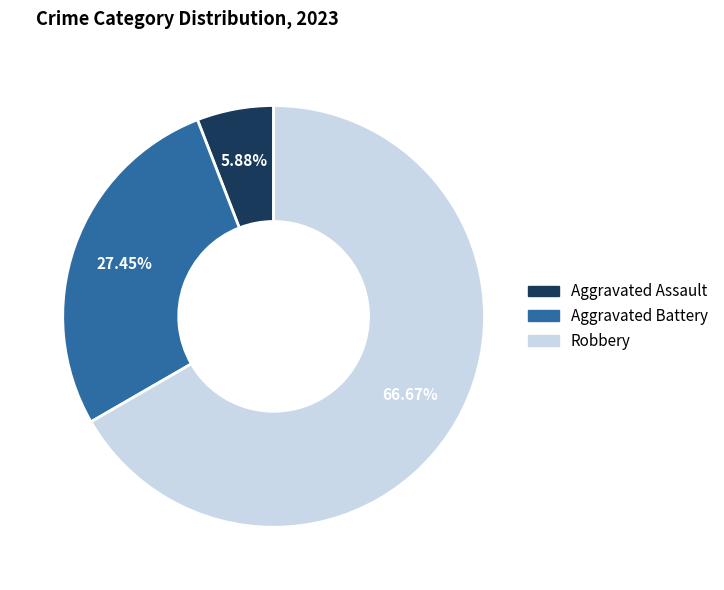

Is there a majority slice in this chart?

Yes